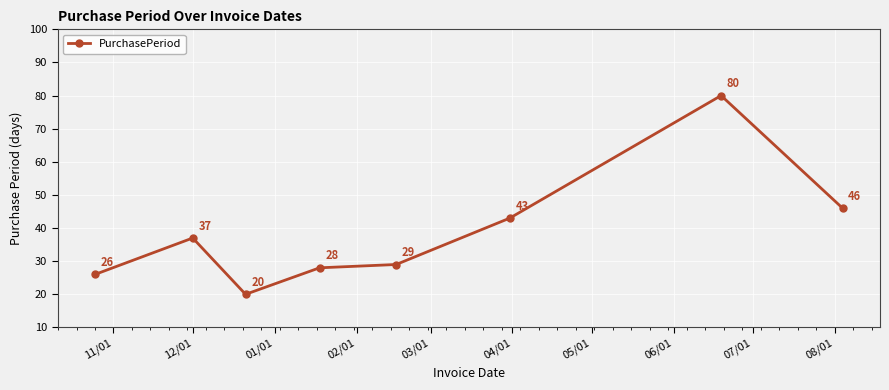

True or false: the data has more than 0 interior local peaks.

True